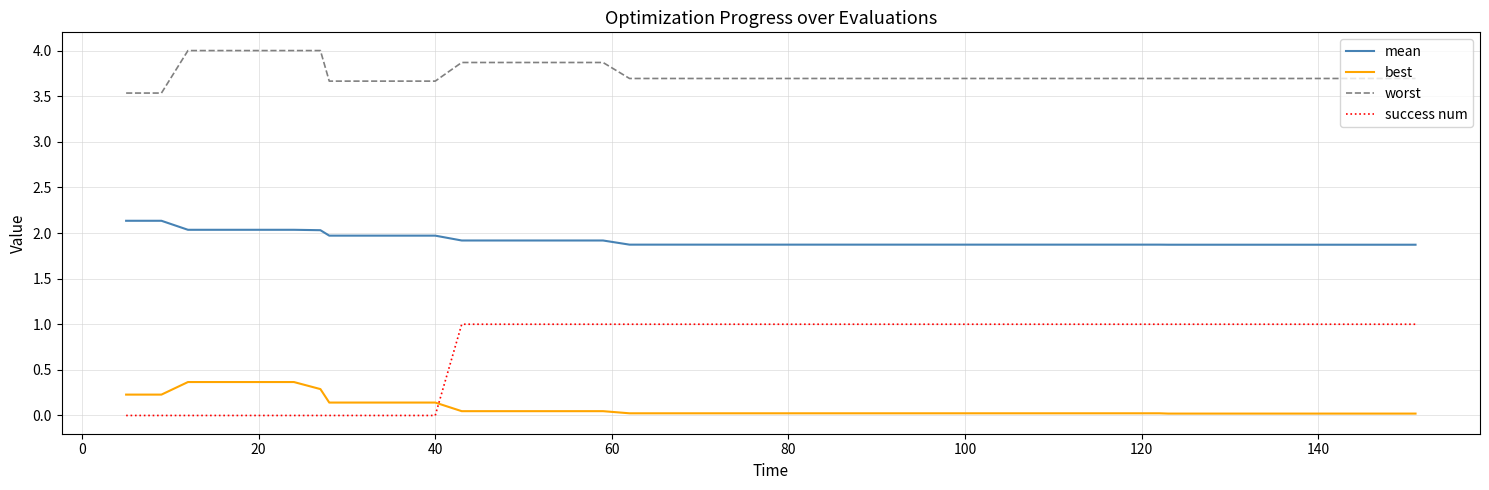

Does the chart have visible grid lines?

Yes